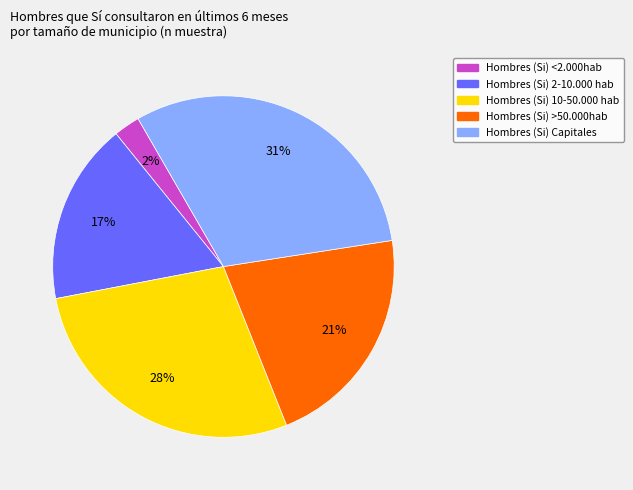

Is there a majority slice in this chart?

No